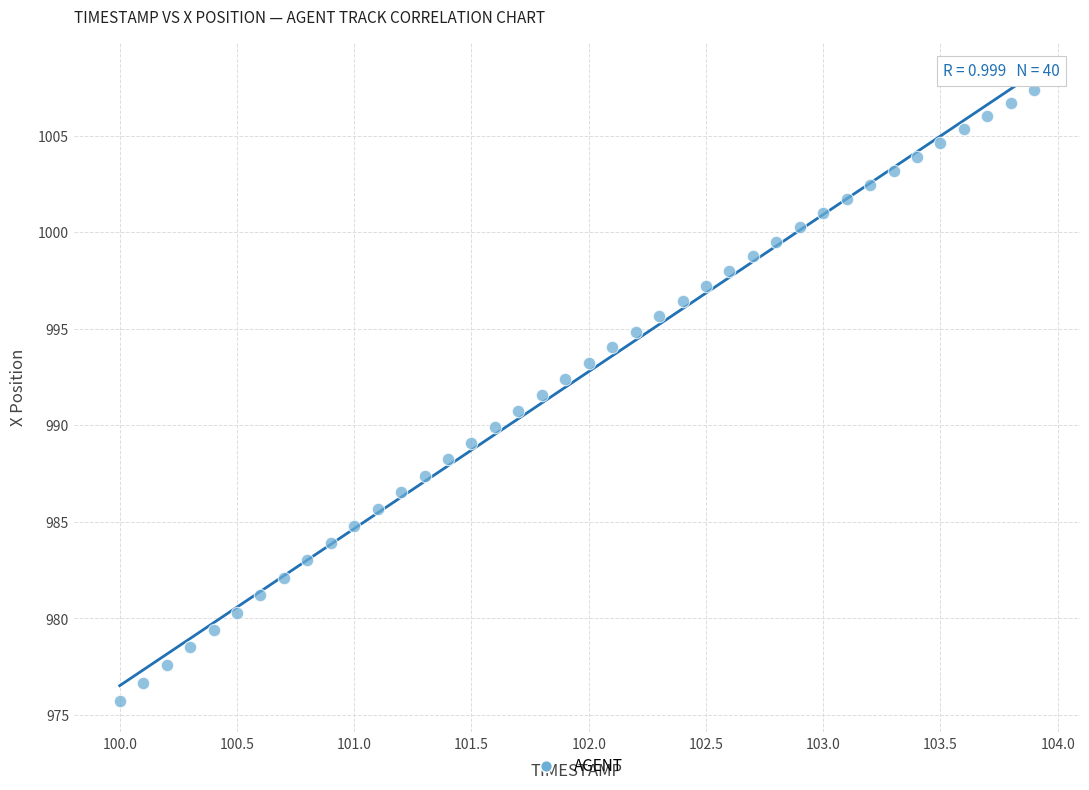

What is the range of X values (max minus min)?

3.9